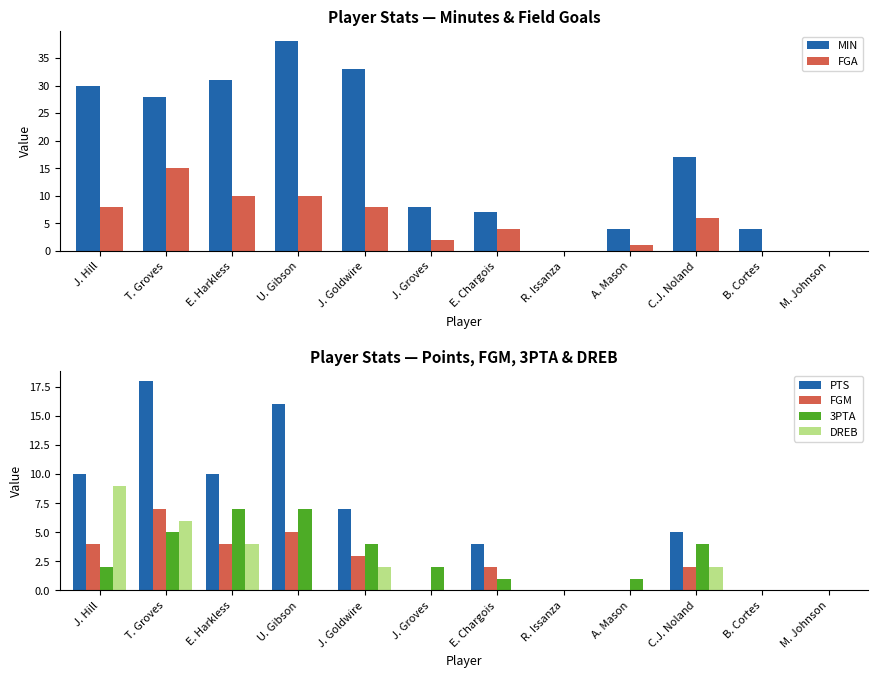

How many distinct data groups are displayed?

6